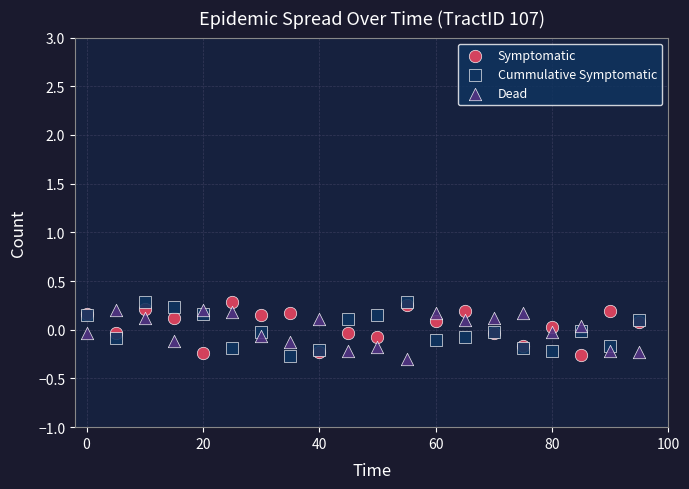

What is the X range (max minus min) for the scatter plot?

95.0